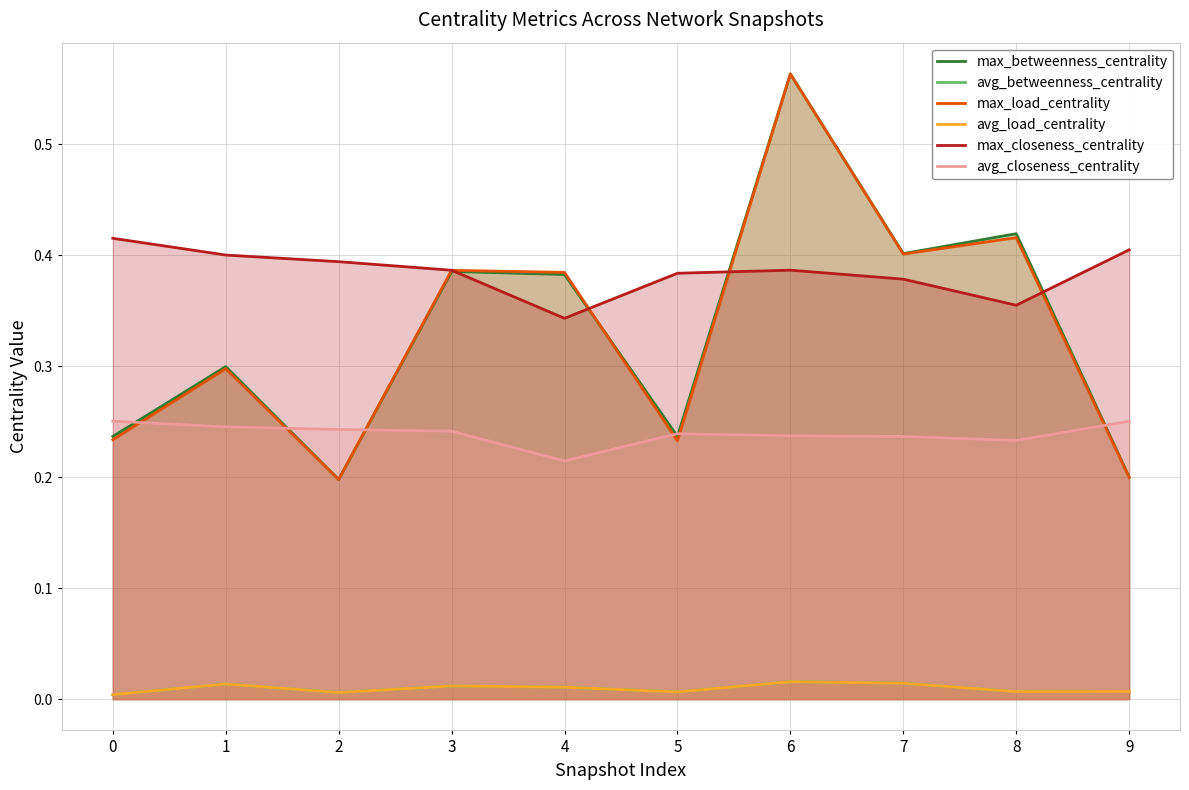

Is the value of avg_closeness_centrality at 3 greater than the value of max_closeness_centrality at 0?

No